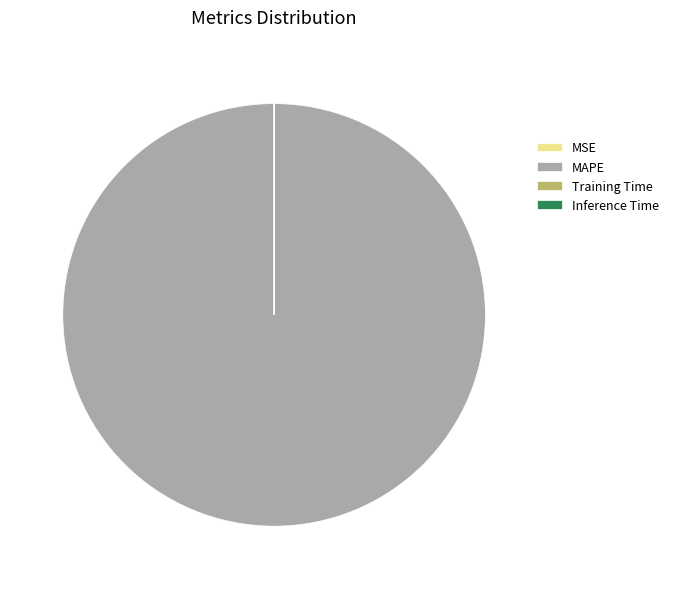

Does any single category account for the majority?

Yes